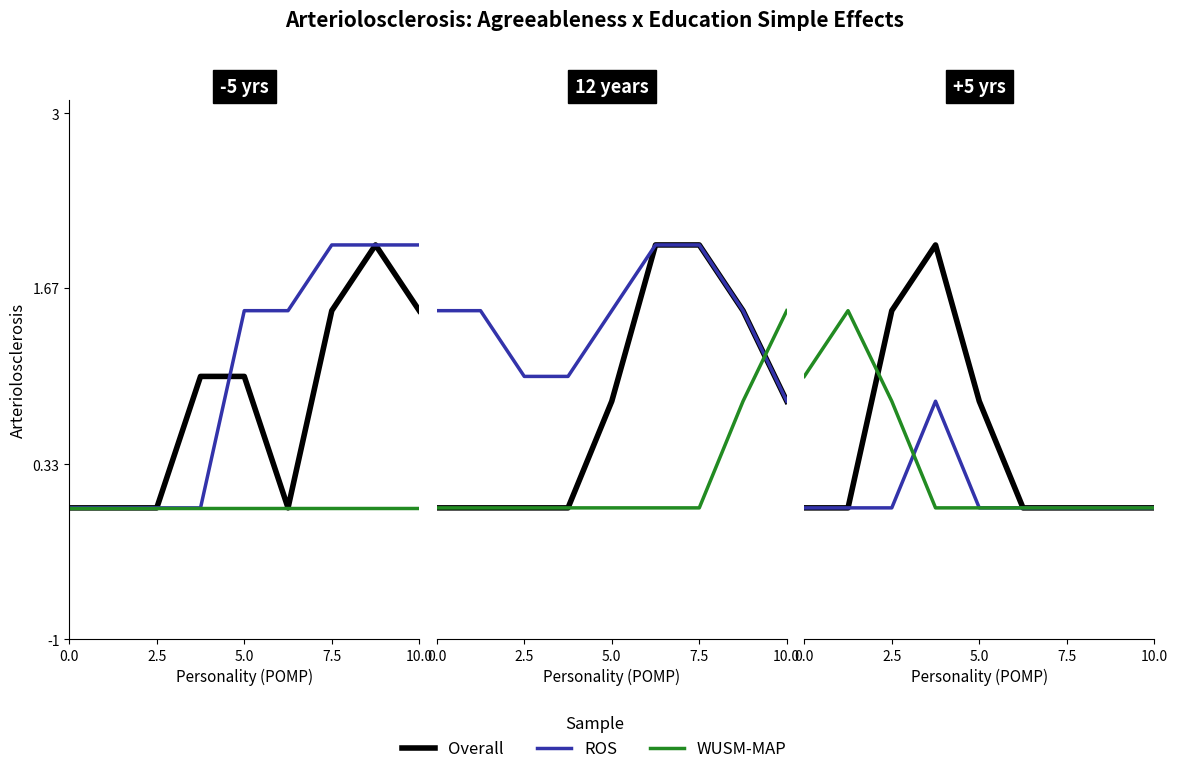

At how many categories does at least one series exceed 0?

5